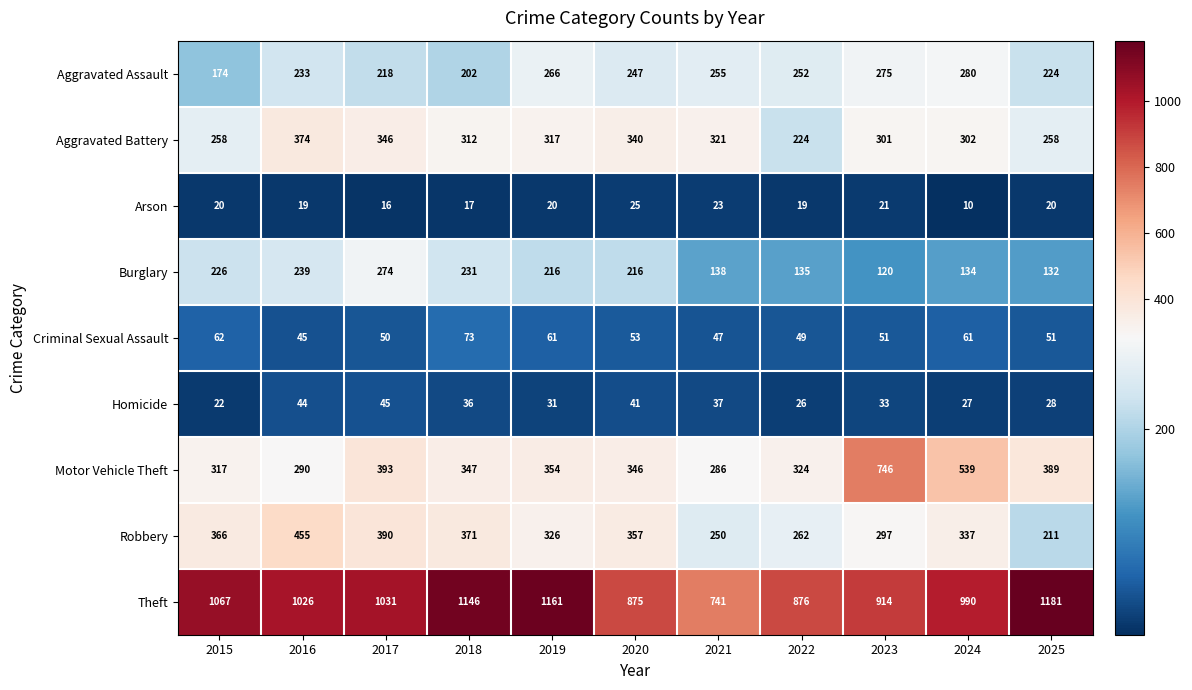

At which label does Aggravated Assault first exceed 247?

2019